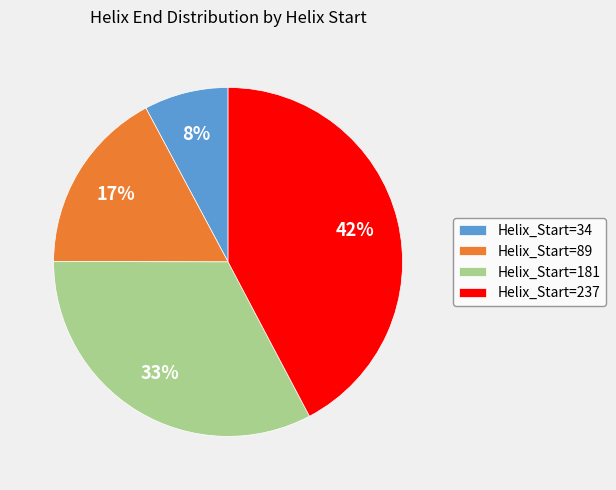

To the nearest percent, what portion does Helix_Start=237 represent?

42%